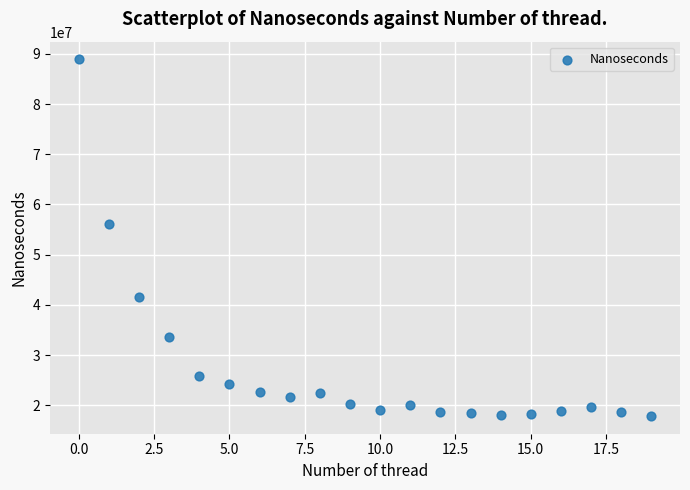

What Y value in the scatter plot is closest to 53381729?

56038416.5